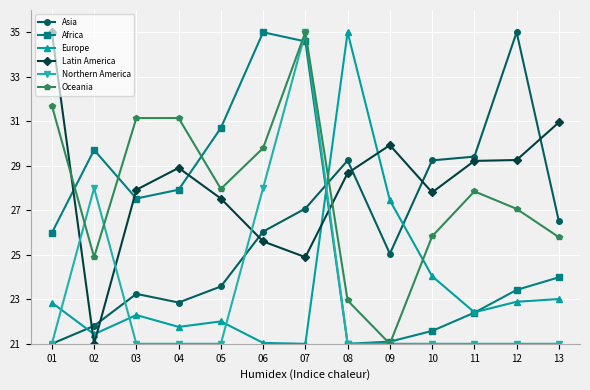

The Latin America series shows 15.3 at 05. True or false?

False